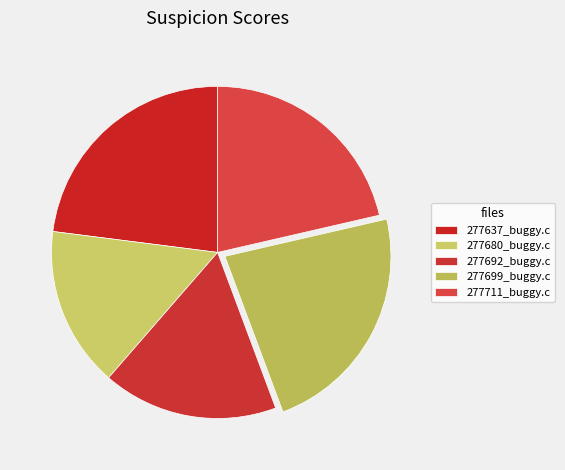

Does any single category account for the majority?

No